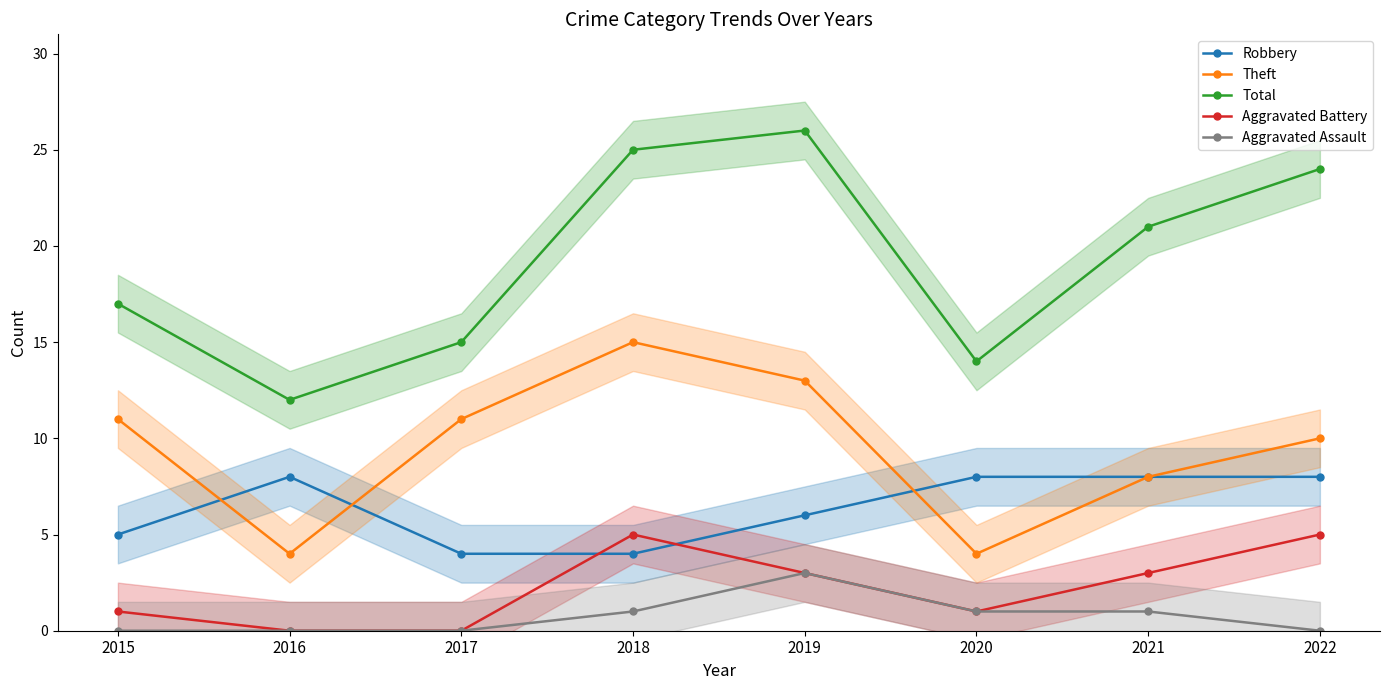

Does the chart have visible grid lines?

No